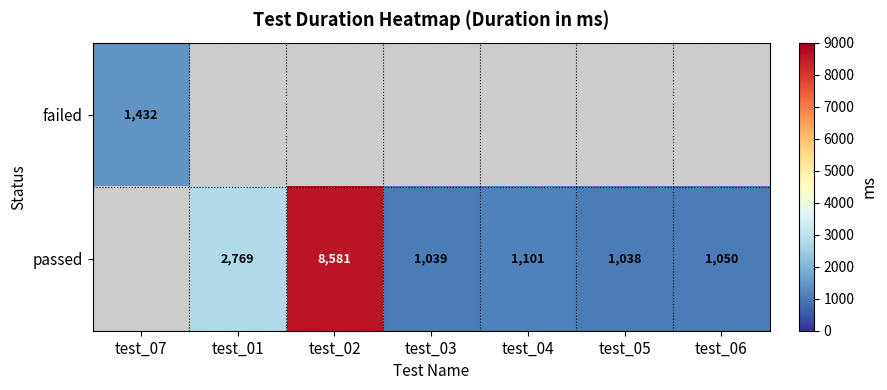

Is it true that passed equals 1454 at test_06?

False